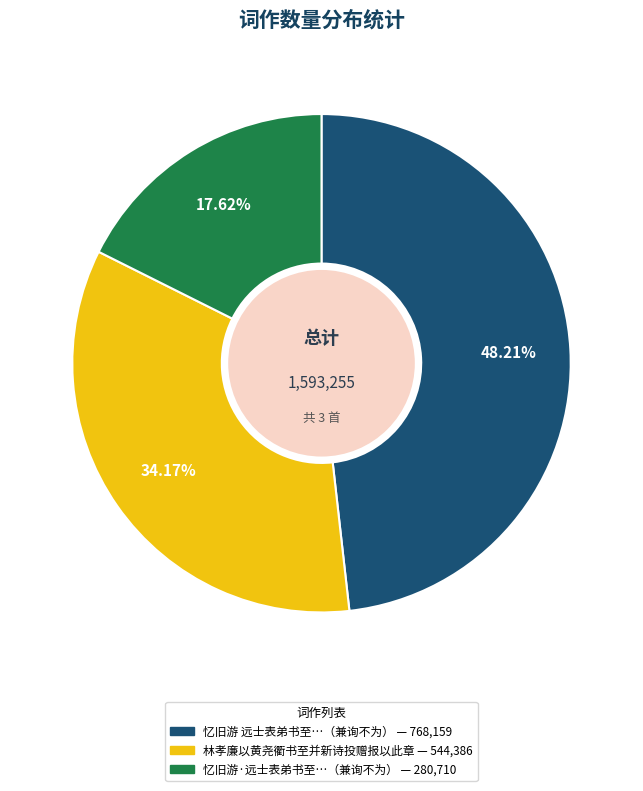

Is there any slice that represents more than half of the pie?

No